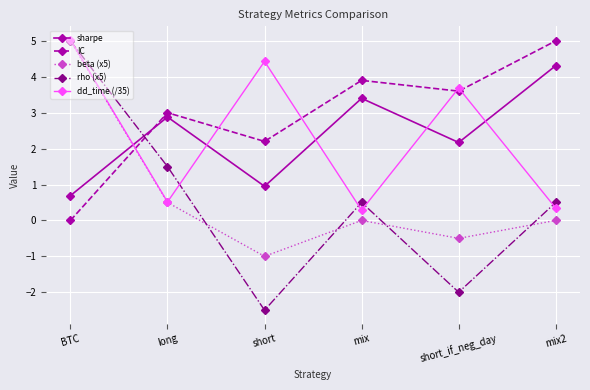

How many data points in rho (x5) are less than 0?

2